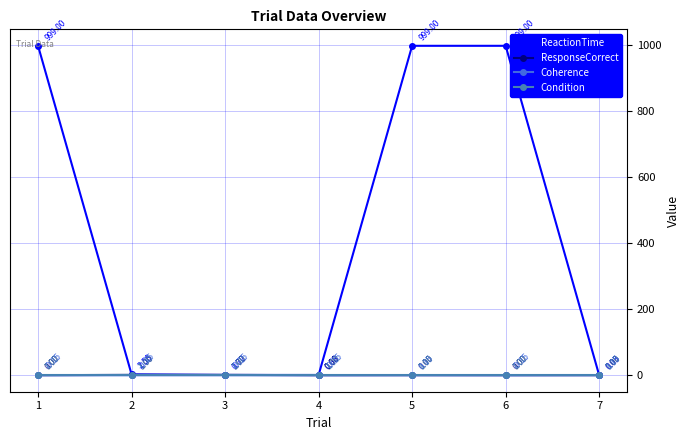

How many values in the Coherence series are below 0?

5